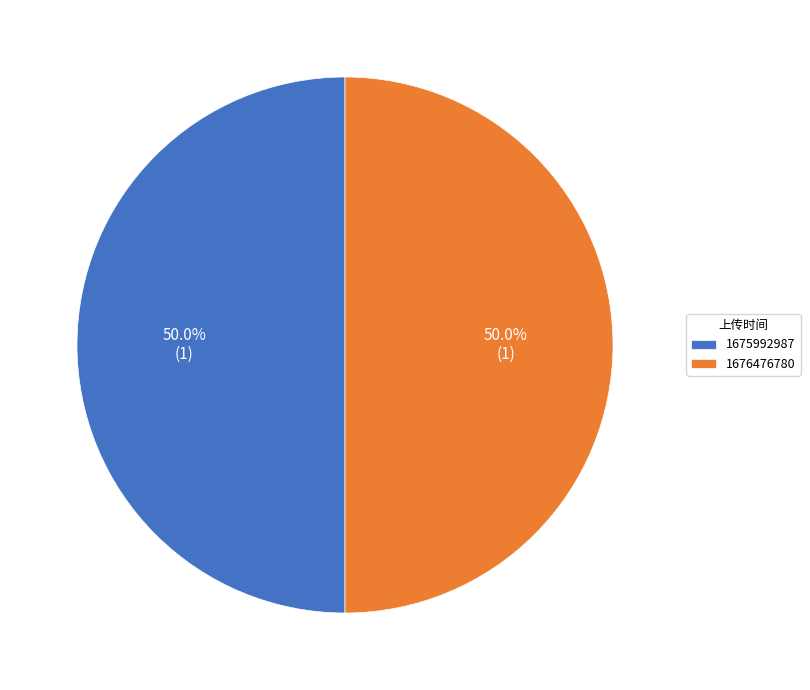

What portion of the pie excludes 1676476780?

50.0%